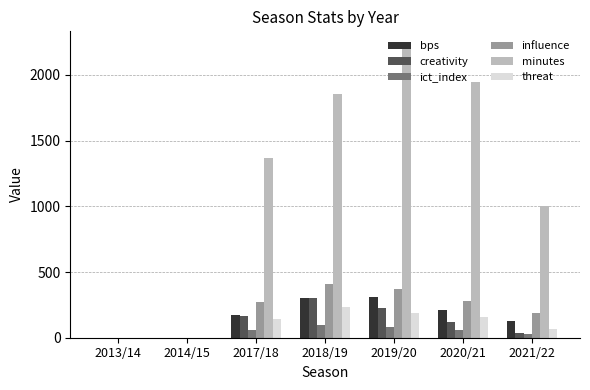

What is the difference between the creativity values at 2014/15 and 2019/20?

227.6